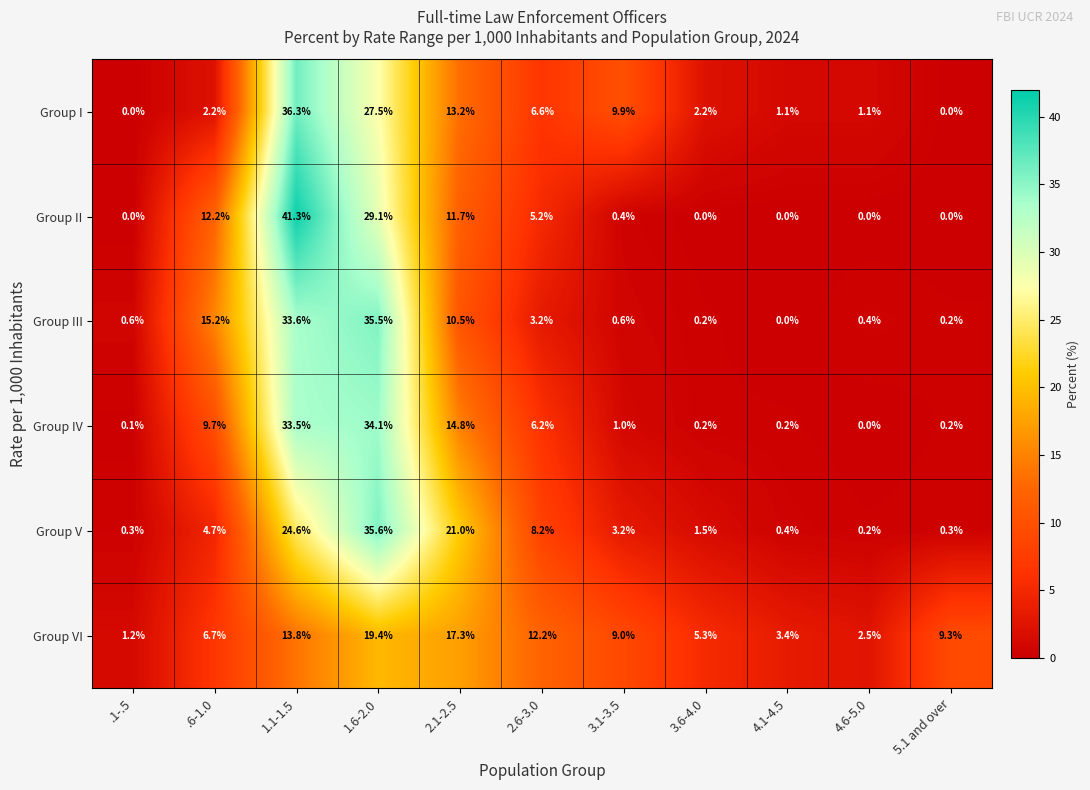

At which category is the sum across all series the highest?

1.1-1.5